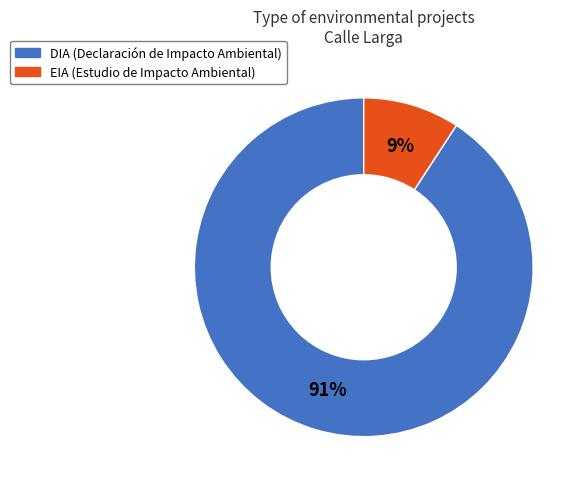

Is the sum of DIA and EIA greater than half?

Yes